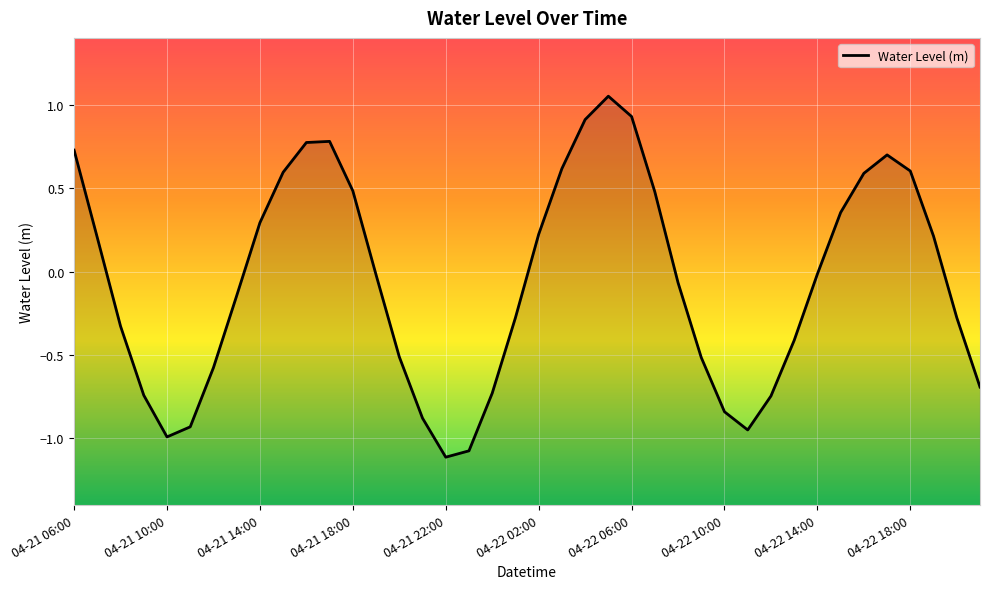

Which label corresponds to the largest value in the chart?

04-22 05:00